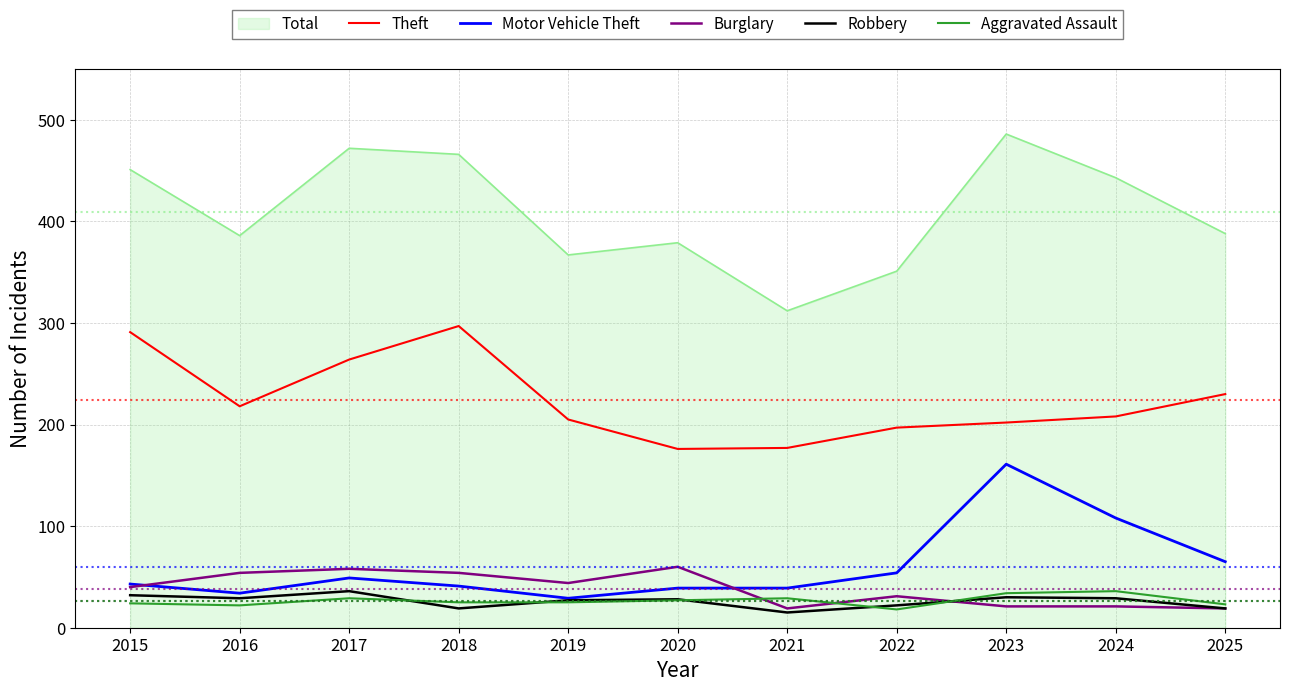

Is the value of Robbery at 2019 greater than the value of Total at 2017?

No